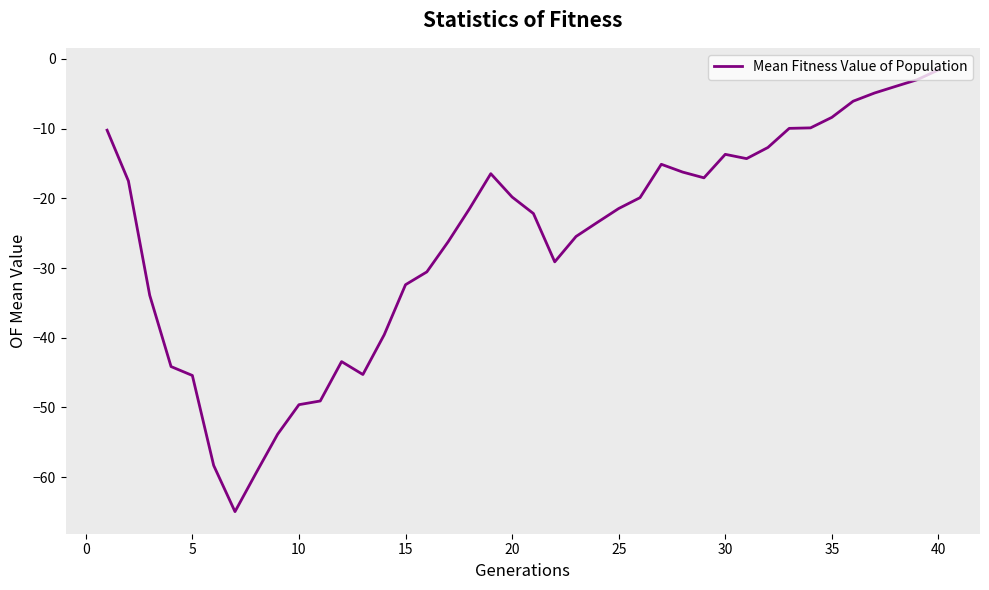

What is the smallest value displayed?

-64.9